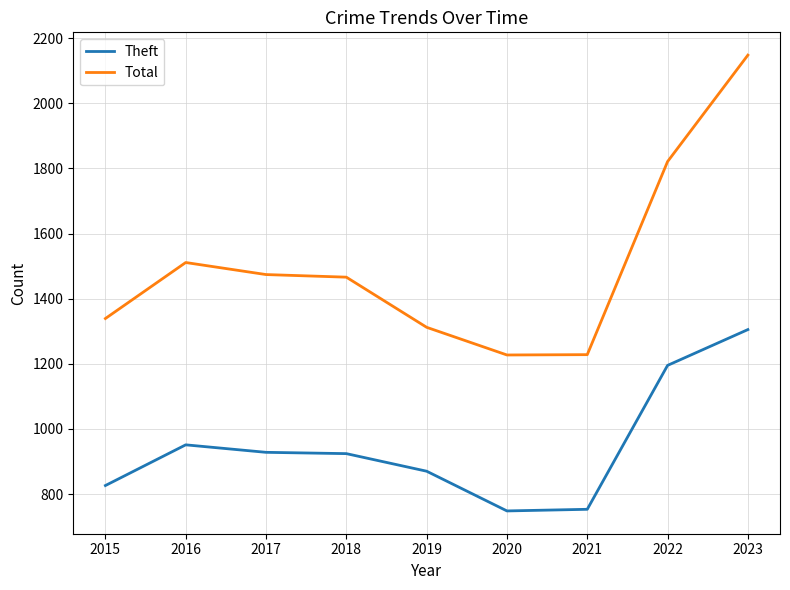

At how many categories does at least one series exceed 1438?

5